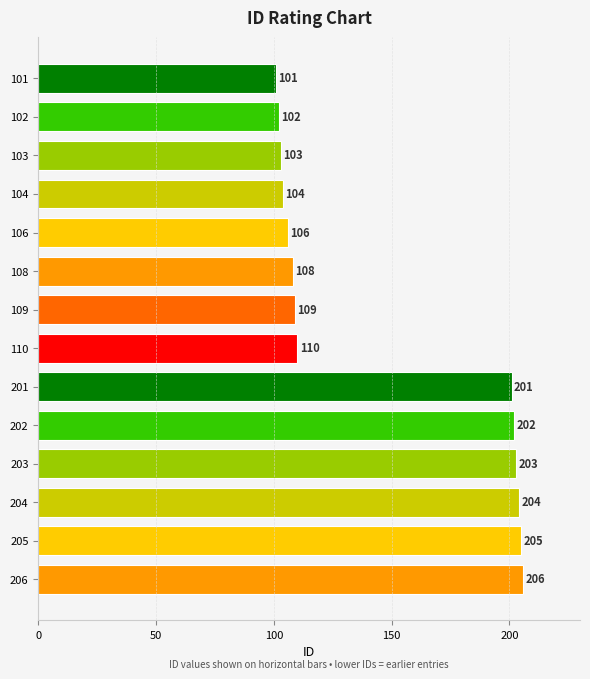

Reading left to right, extract all data points from this chart.

101	102	103	104	106	108	109	110	201	202	203	204	205	206